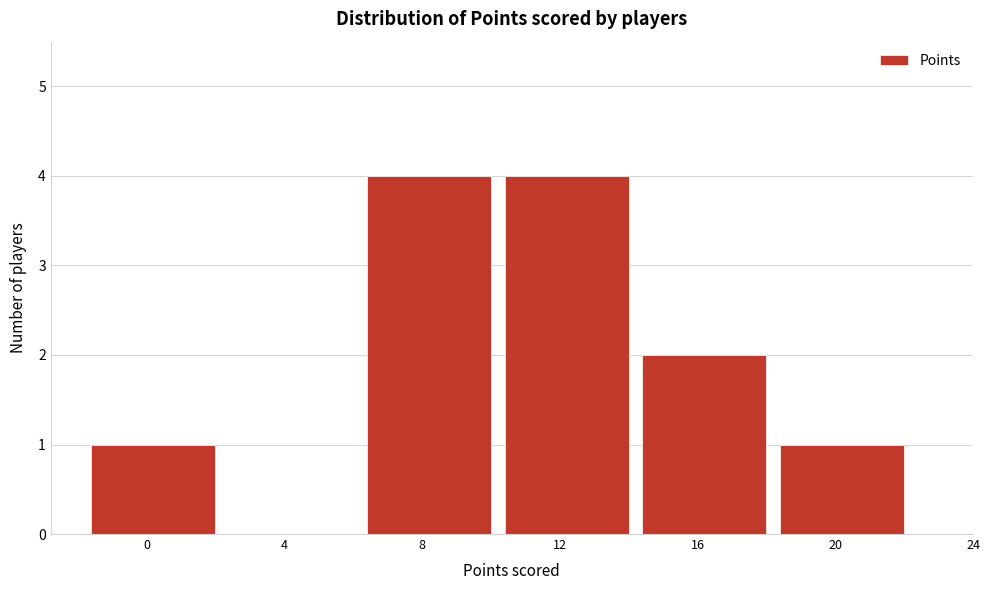

Reading right to left, what are all the values shown in this chart?

20=1	16=2	12=4	8=4	4=0	0=1